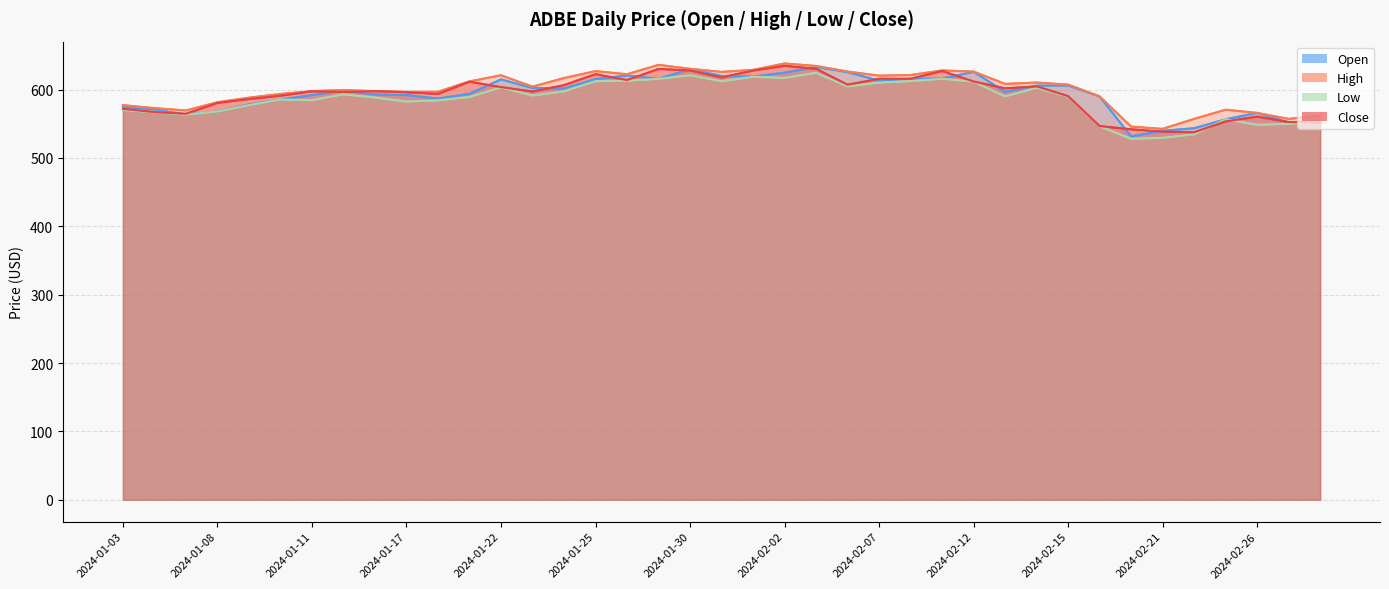

Between 2024-02-08 and 2024-01-18, which is larger?

2024-02-08